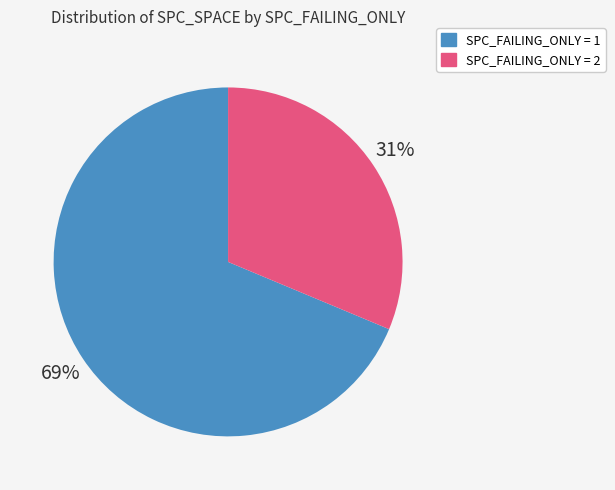

How many segments does this pie chart have?

2